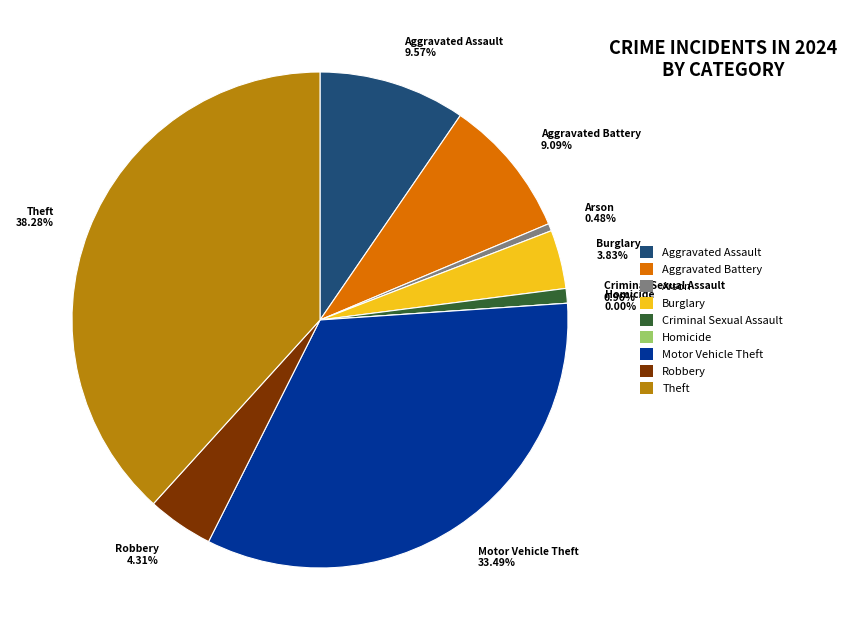

To the nearest percent, what is the average slice percentage?

11%